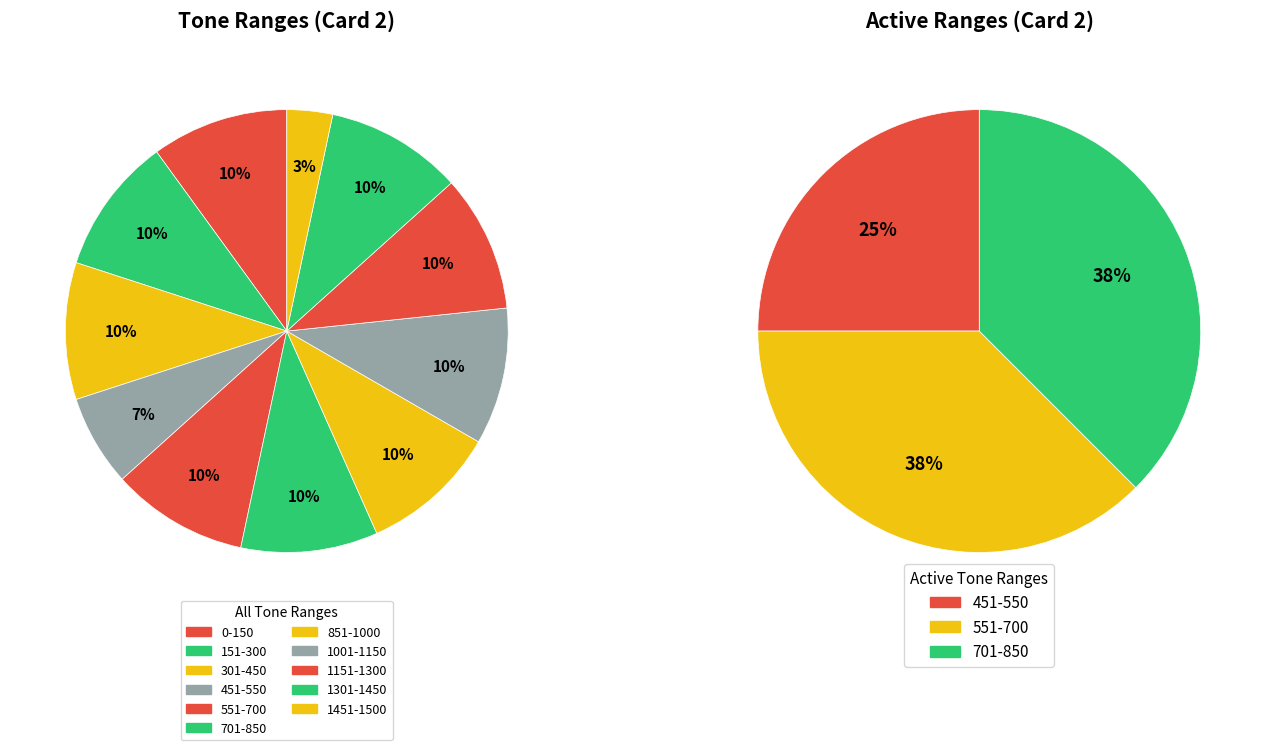

True or false: 0-150 accounts for 10% of the total.

True